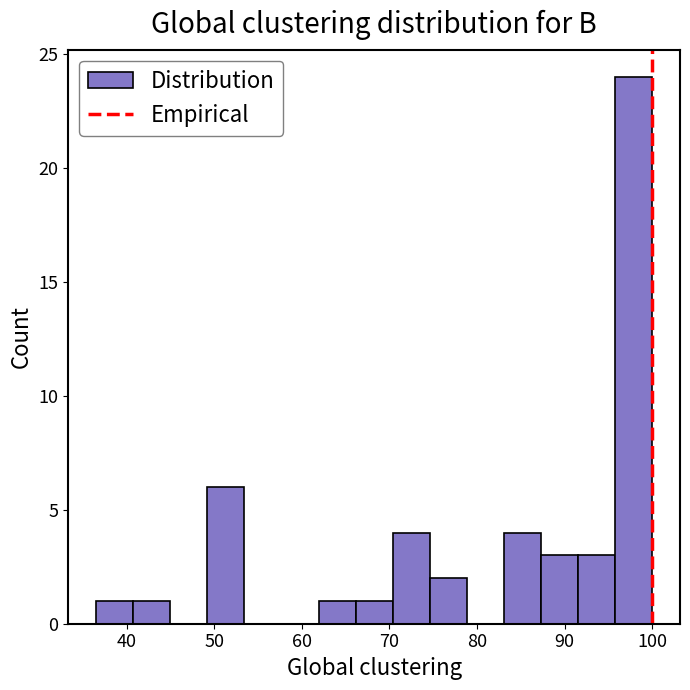

Reading left to right, list every bar in this chart as the range it spans on the x-axis followed by its height. Neither the bar edges nor the heights are printed on the chart, so give them approximately, as read against the axes.

37 to 41: 1
41 to 45: 1
45 to 49: 0
49 to 53: 6
53 to 58: 0
58 to 62: 0
62 to 66: 1
66 to 70: 1
70 to 75: 4
75 to 79: 2
79 to 83: 0
83 to 87: 4
87 to 92: 3
92 to 96: 3
96 to 100: 24